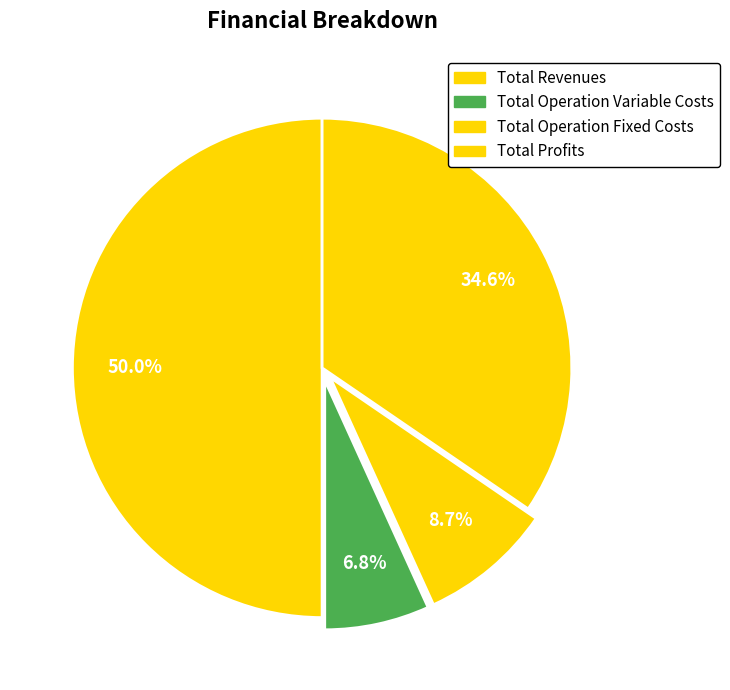

To the nearest percent, what is the average slice percentage?

25%